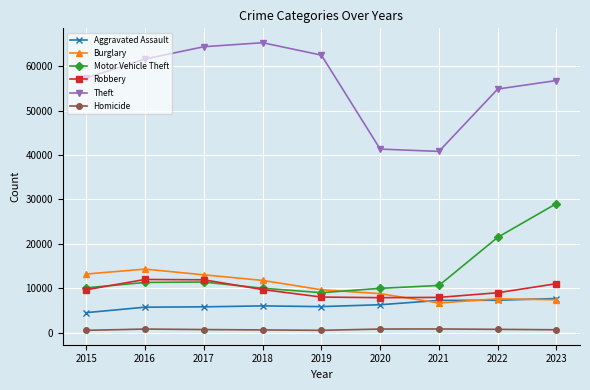

What is the difference between the second highest and minimum values in the Robbery series?

4025